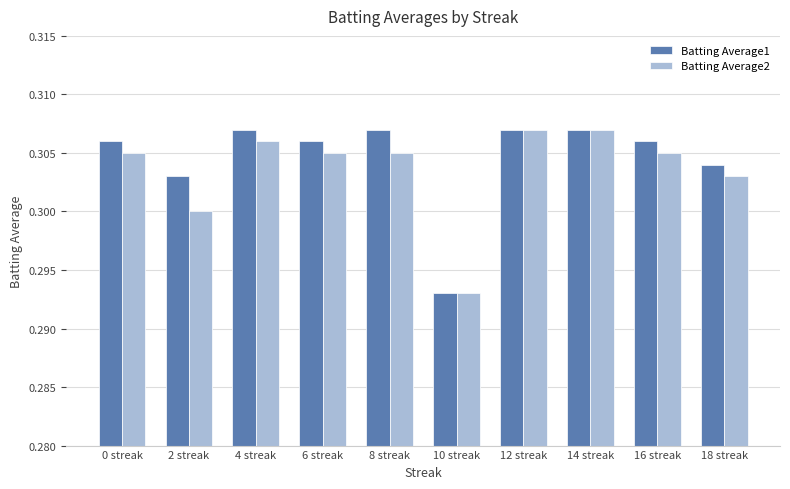

Count the number of categories in the chart.

10